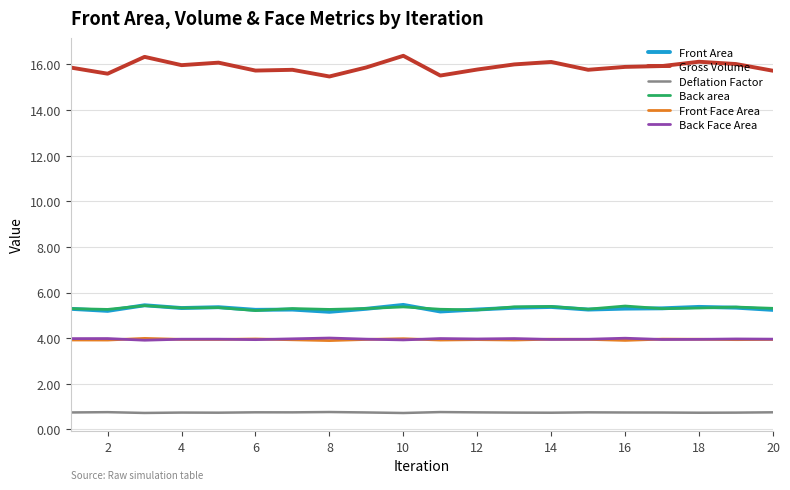

True or false: Front Area and Front Face Area intersect in this chart.

False